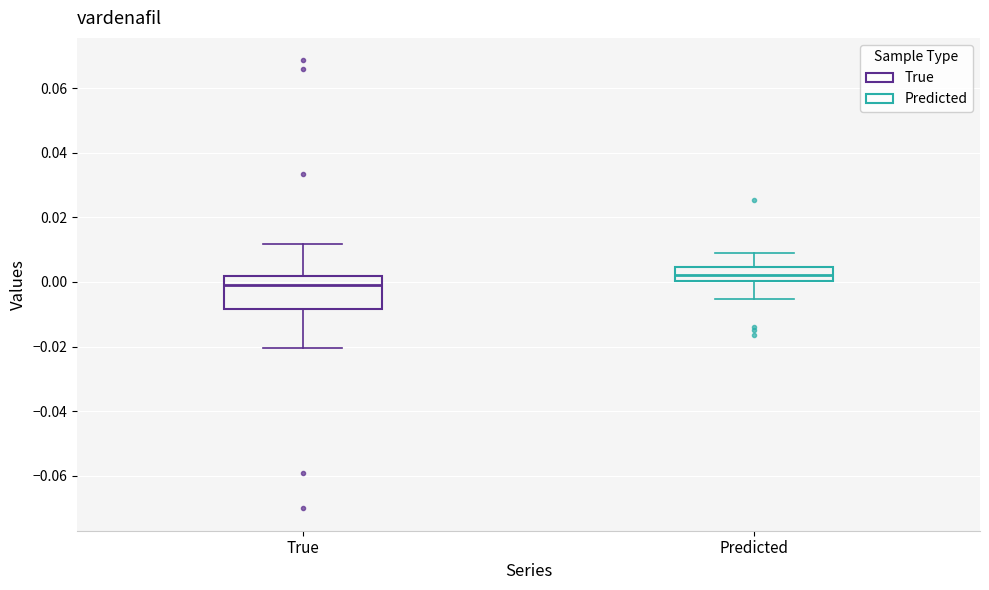

Where is the upper edge of the box for True on the y-axis? The values are not printed on the chart, so give them approximately, as read against the axis.

0.002